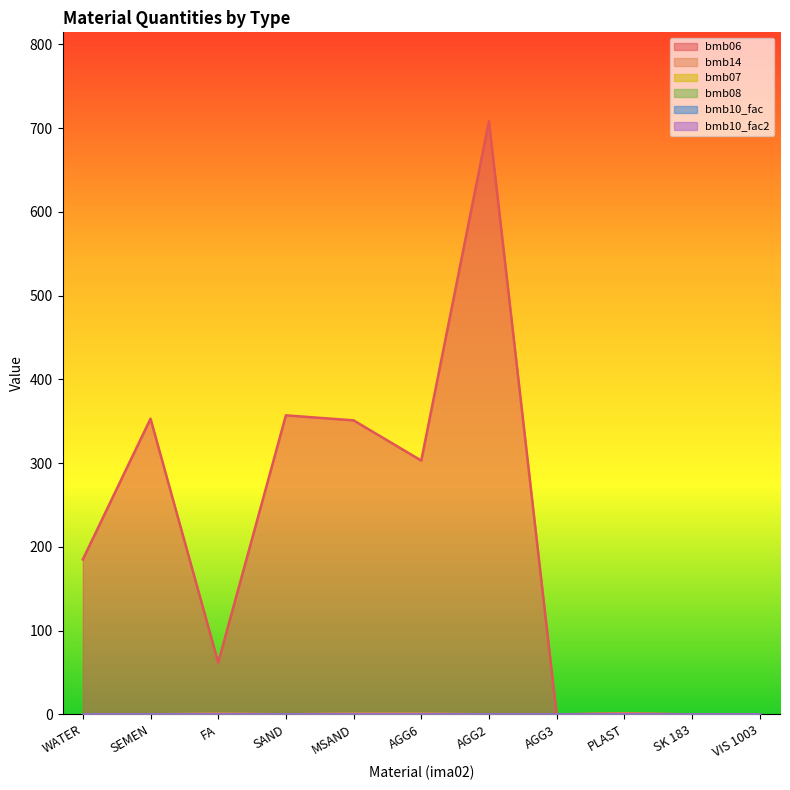

At how many categories does at least one series exceed 628?

1